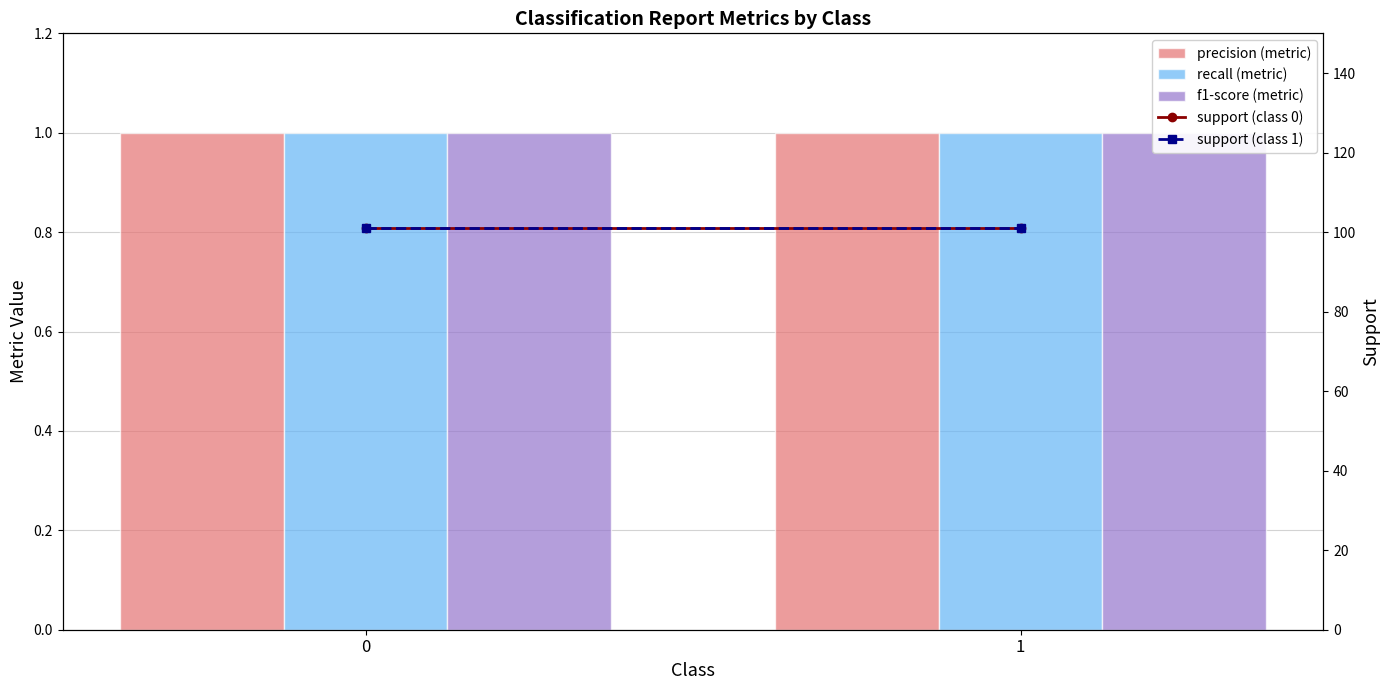

Rank the series at 1 from highest to lowest value.

support (class 0), support (class 1), precision (metric), recall (metric), f1-score (metric)